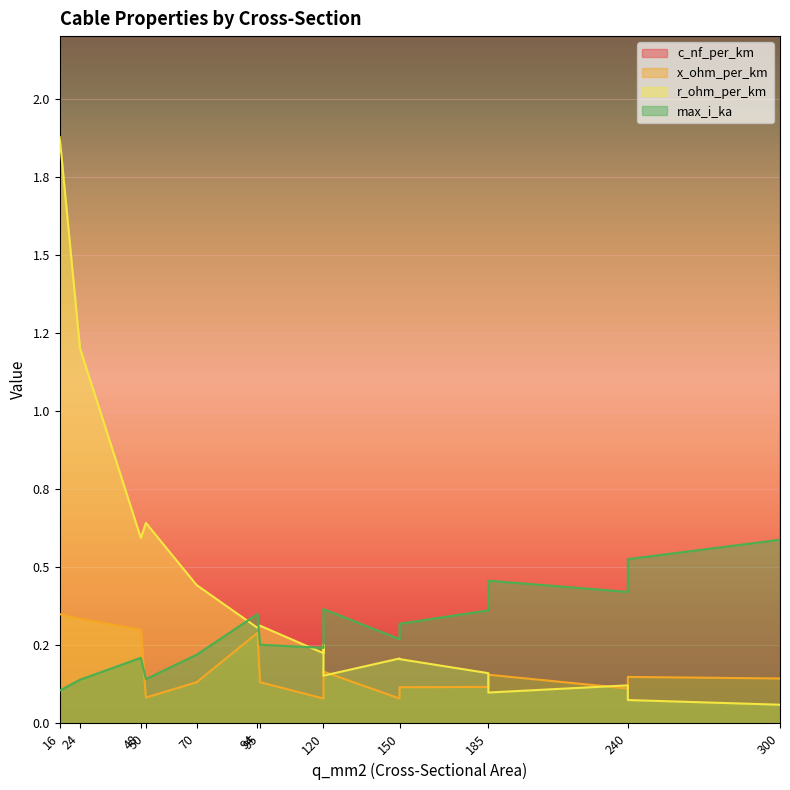

Which series has the largest range (max minus min)?

c_nf_per_km